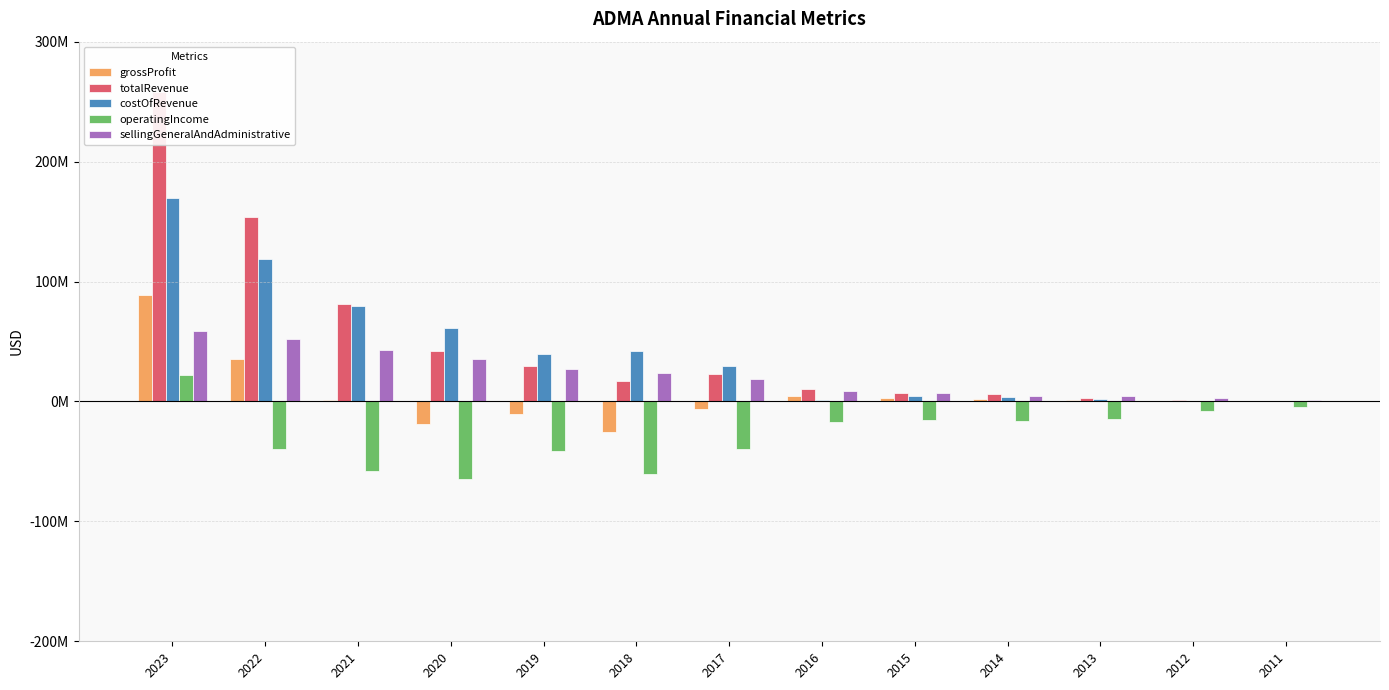

What is the spread (max minus min) of values at 2018?

102483579